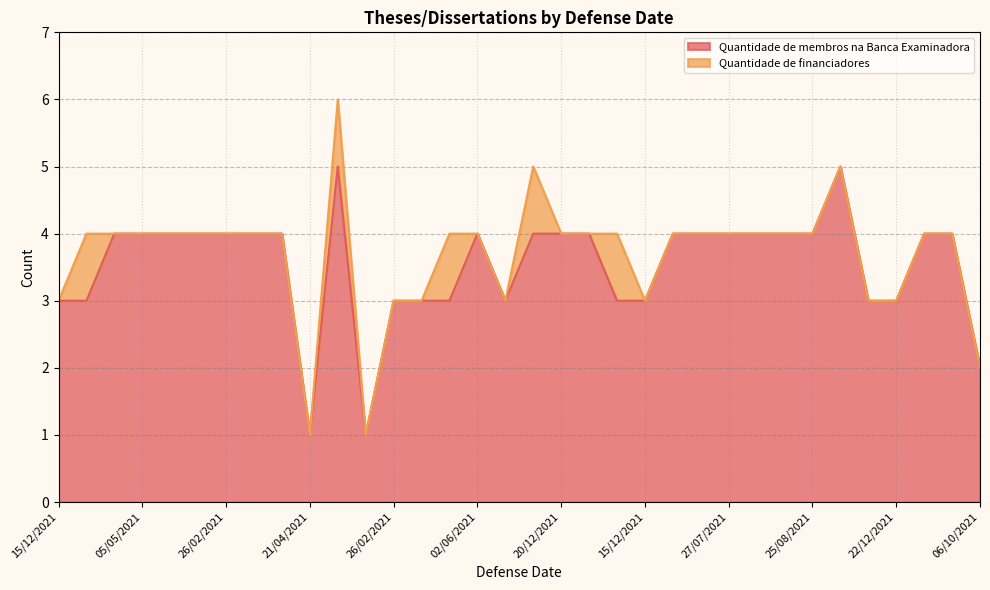

What is the difference between the maximum and second lowest values?

4